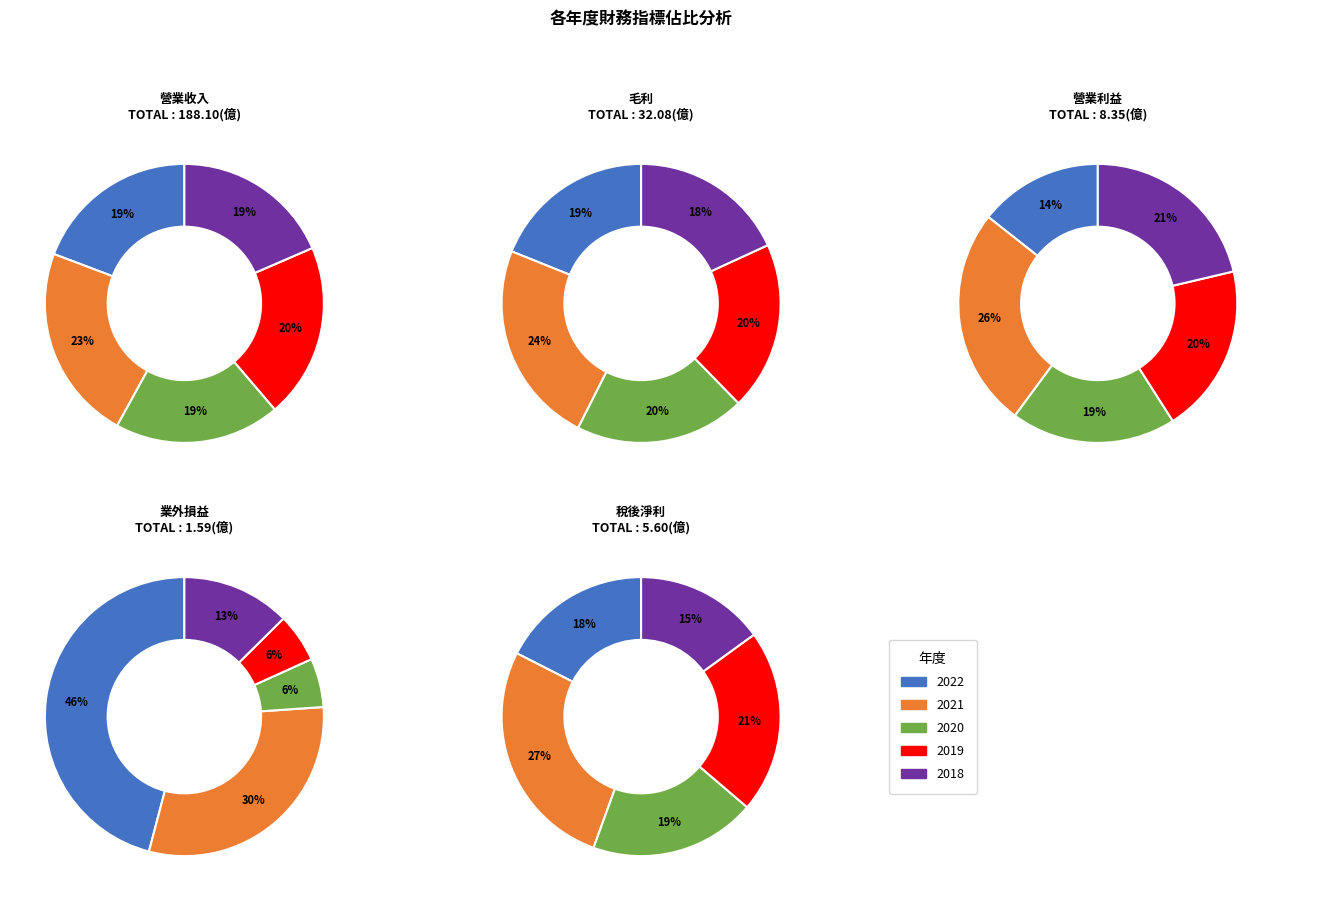

What portion of the pie excludes 2021?

77.2%